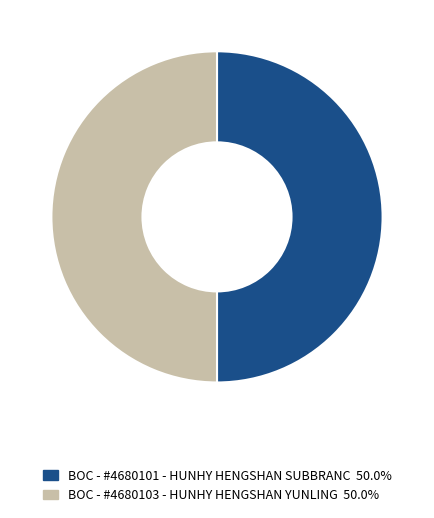

Approximately how many times larger is the value at BOC - #4680103 - HUNHY HENGSHAN YUNLING compared to BOC - #4680101 - HUNHY HENGSHAN SUBBRANC?

1.0